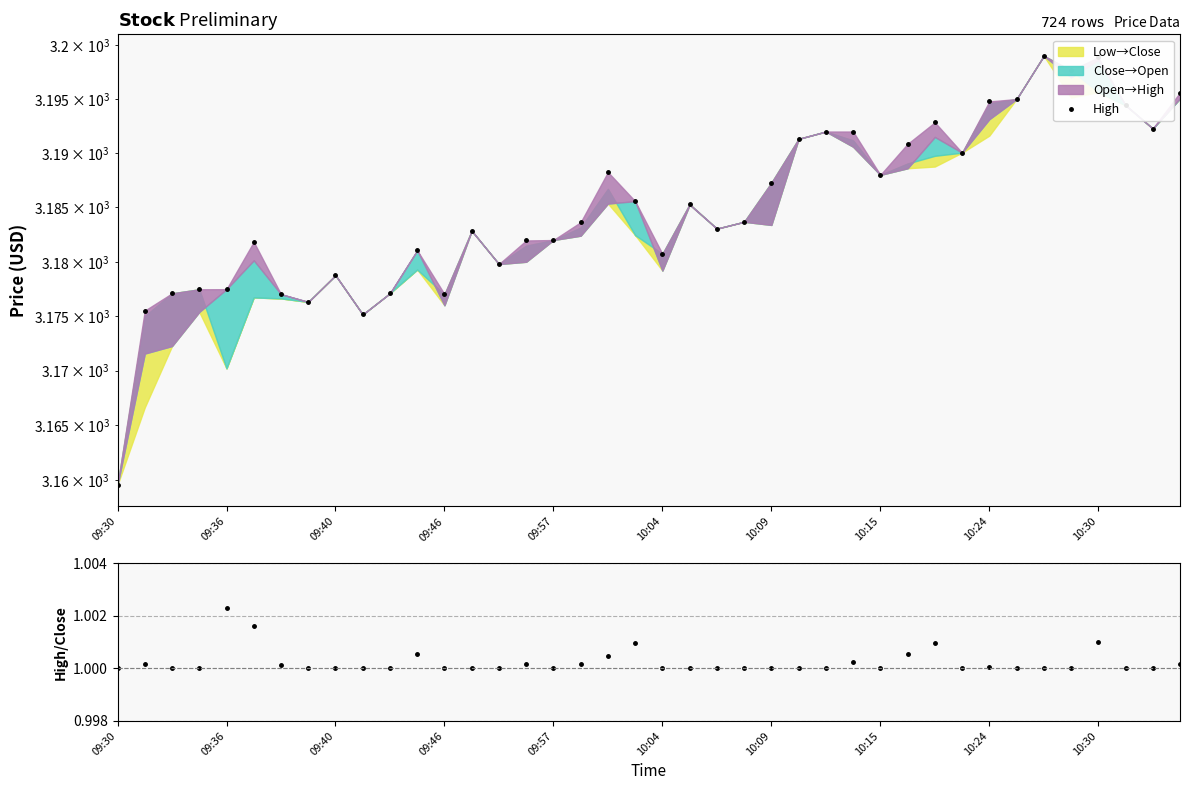

What is the highest value of the High/Close series?

1.0